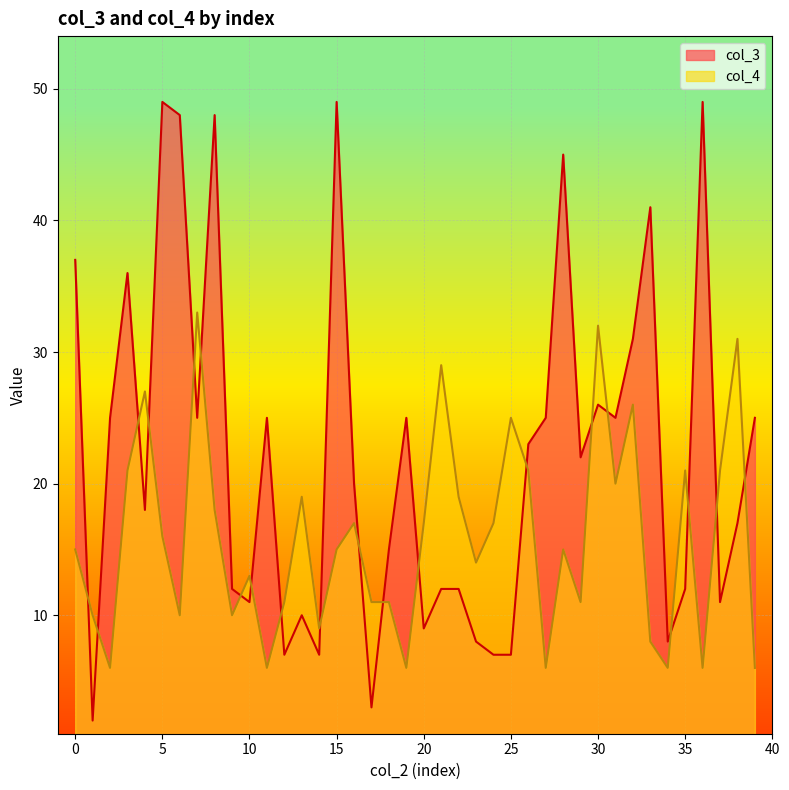

Read the col_4 value at 28, to the nearest 10.

20